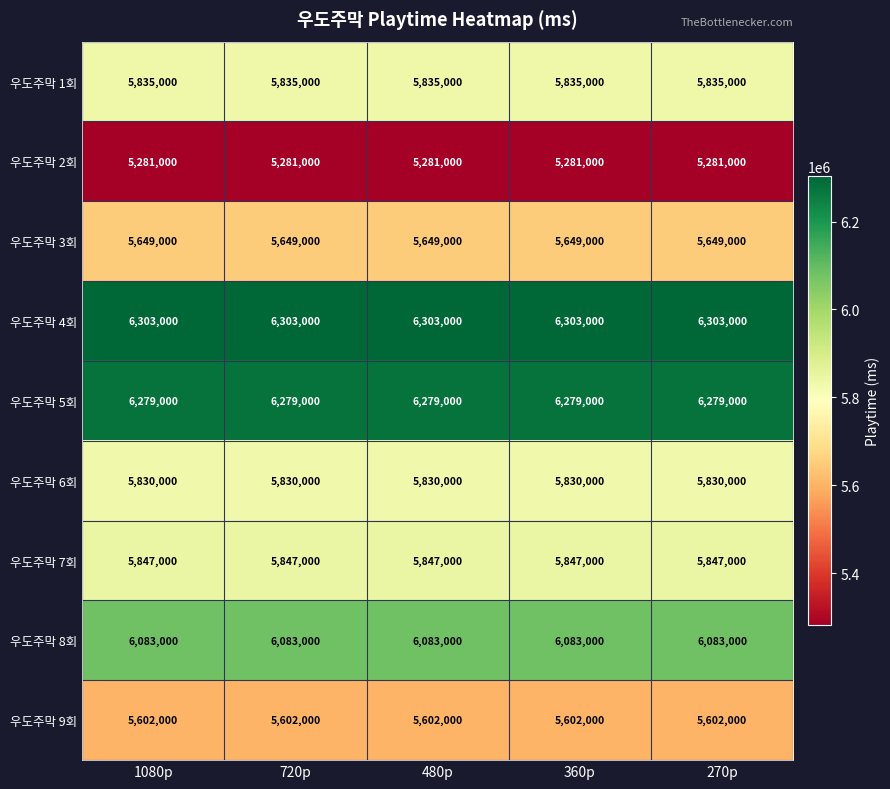

True or false: 우도주막 9회 has a value of 3597878 at 720p.

False